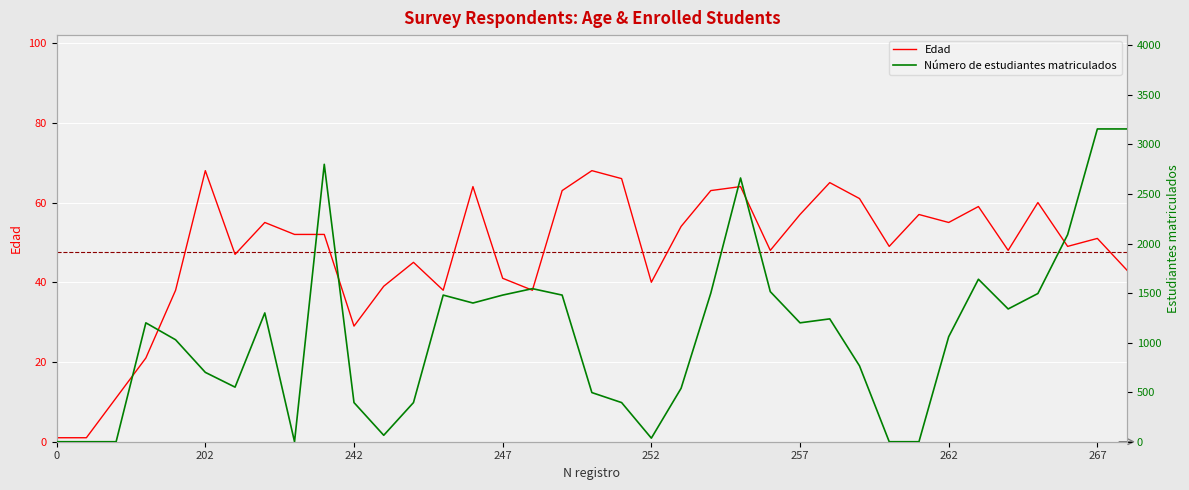

What is the difference between the highest and lowest values at 31?

1581